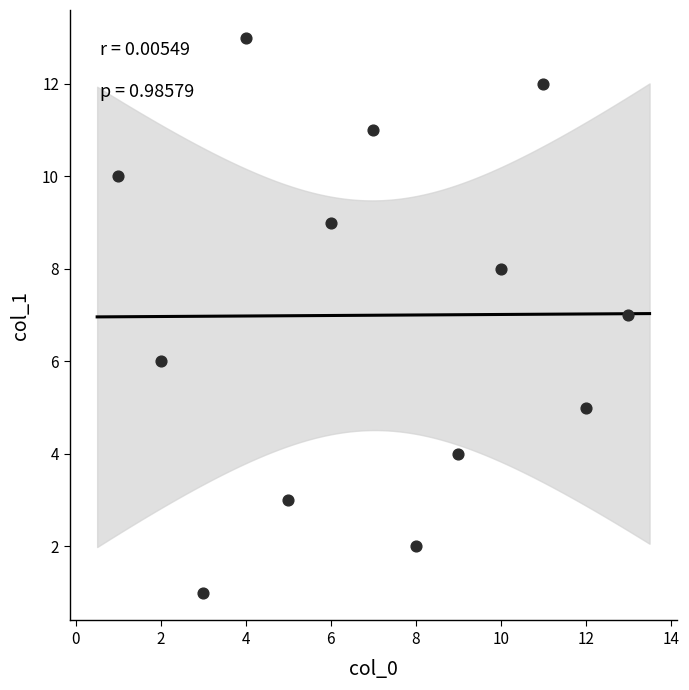

What is the range of Y values (max minus min)?

12